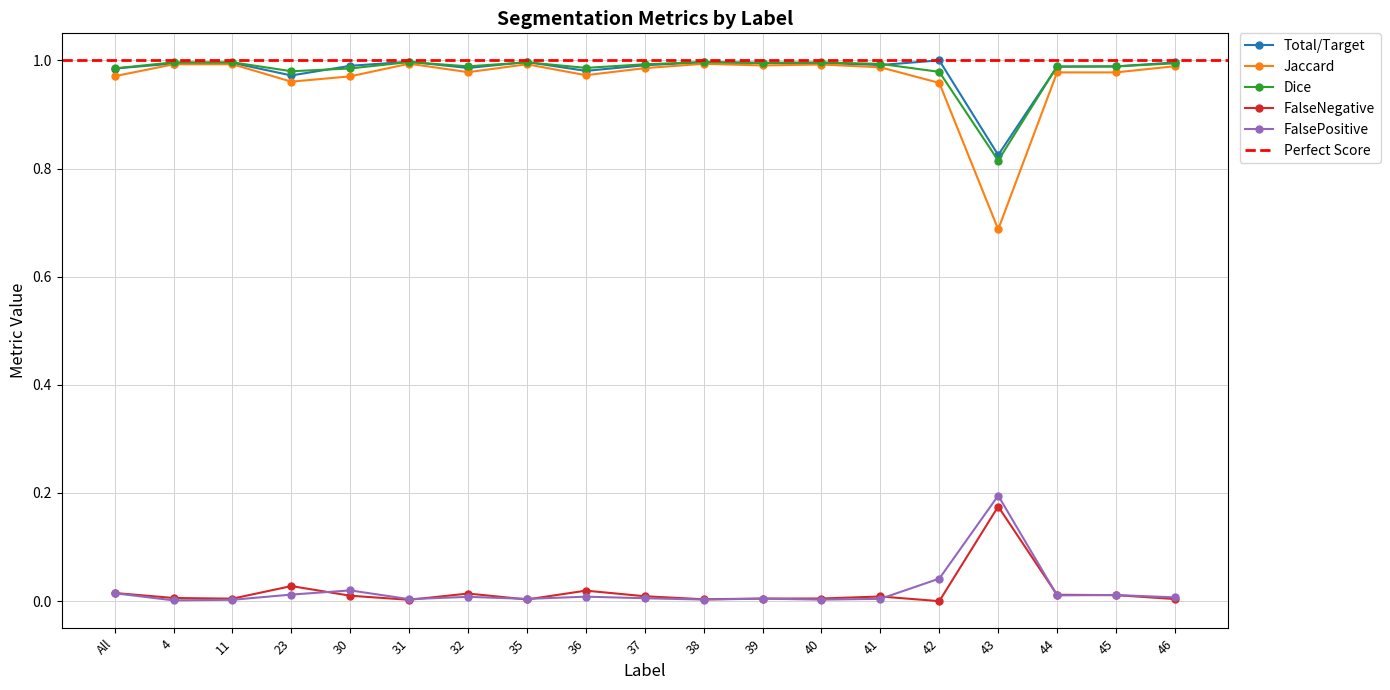

True or false: FalsePositive has a value of 0.0 at 35.

True